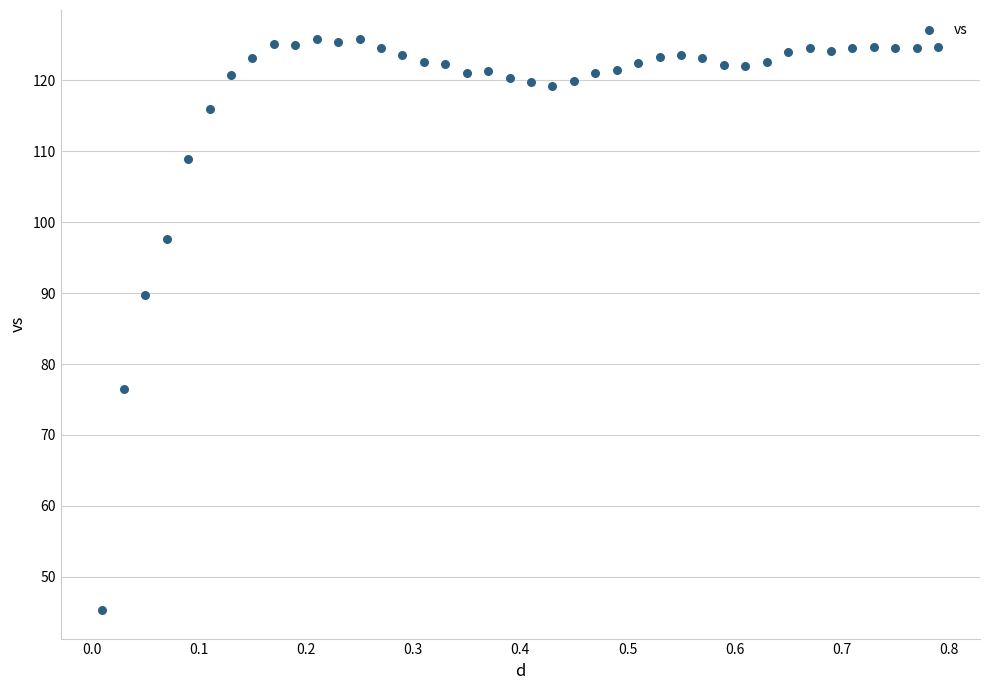

What is the range of Y values (max minus min)?

80.6